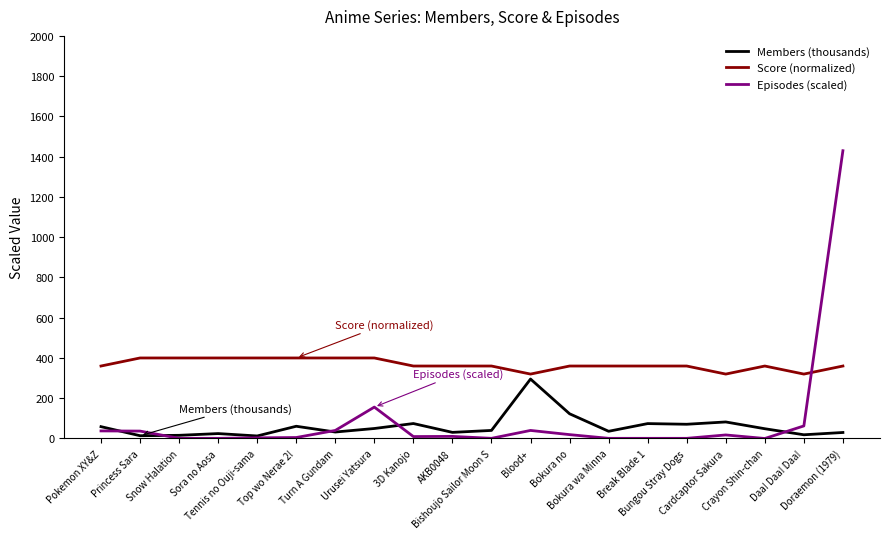

Where do Episodes (scaled) and Score (normalized) first cross each other?

Daa! Daa! Daa! and Doraemon (1979)